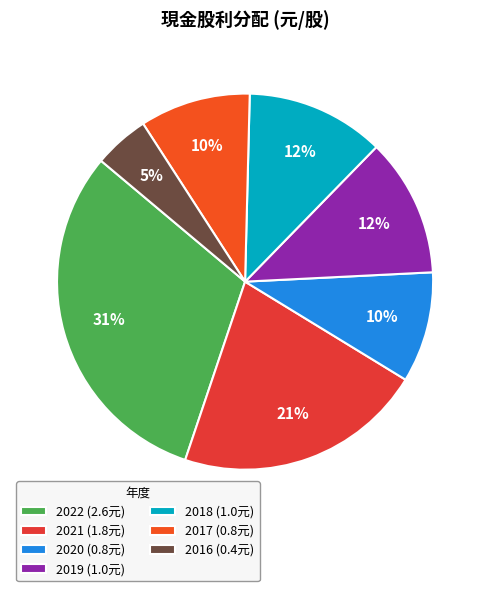

What is the change in value from 2022 to 2016?

-2.2